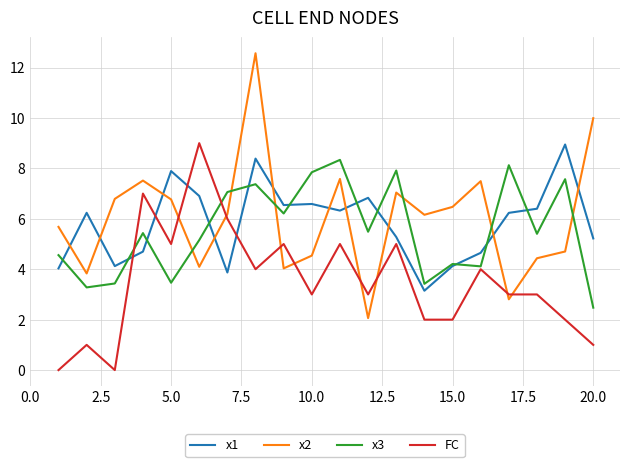

Which series ends up on top after the final intersection of x3 and x2?

x2